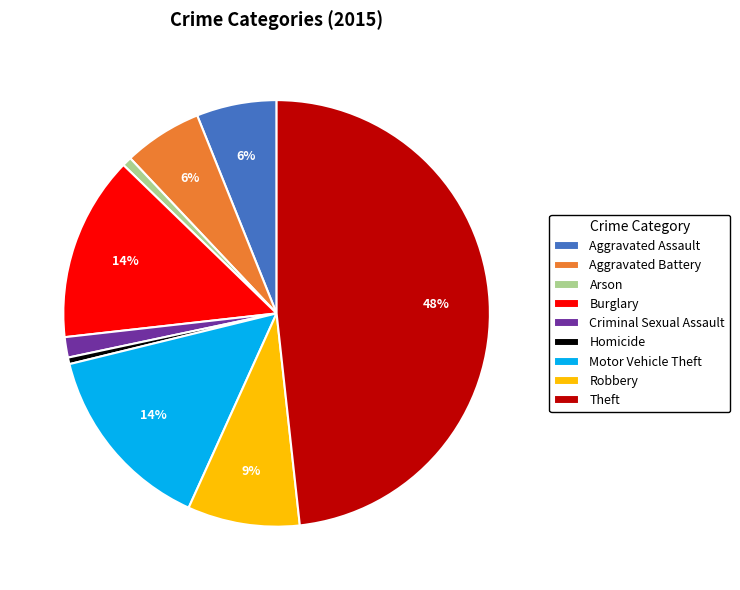

Does any single category account for the majority?

No